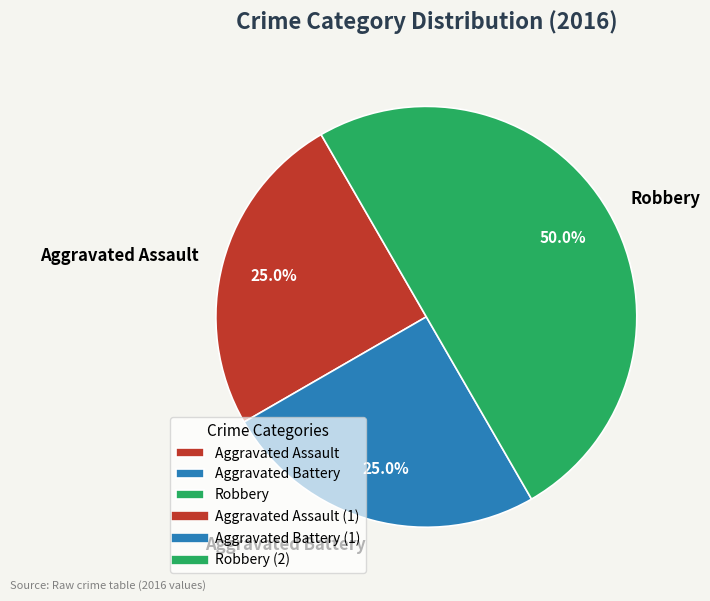

The Aggravated Battery slice represents 25% of the pie. True or false?

True